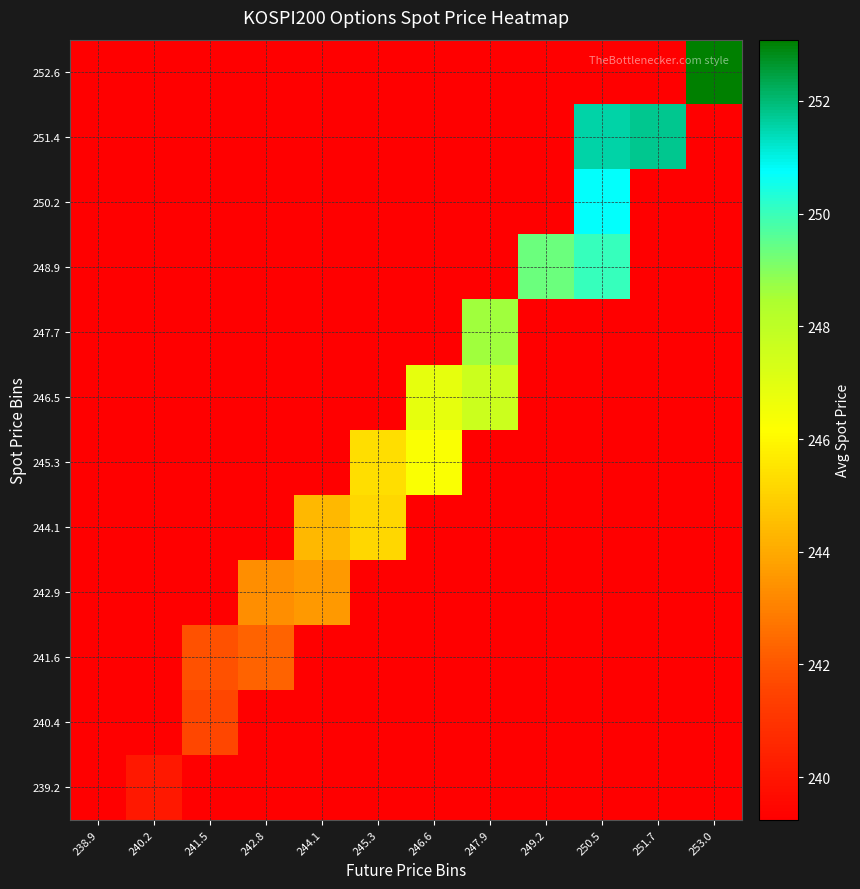

Which label corresponds to the smallest value in the chart?

238.9